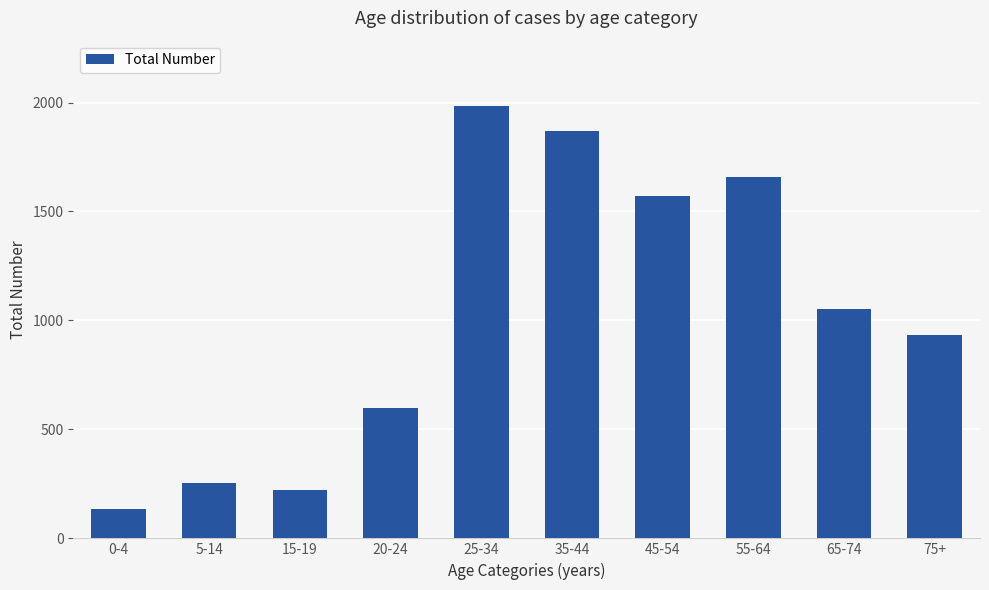

Is it true that the value at 75+ is 1349?

False